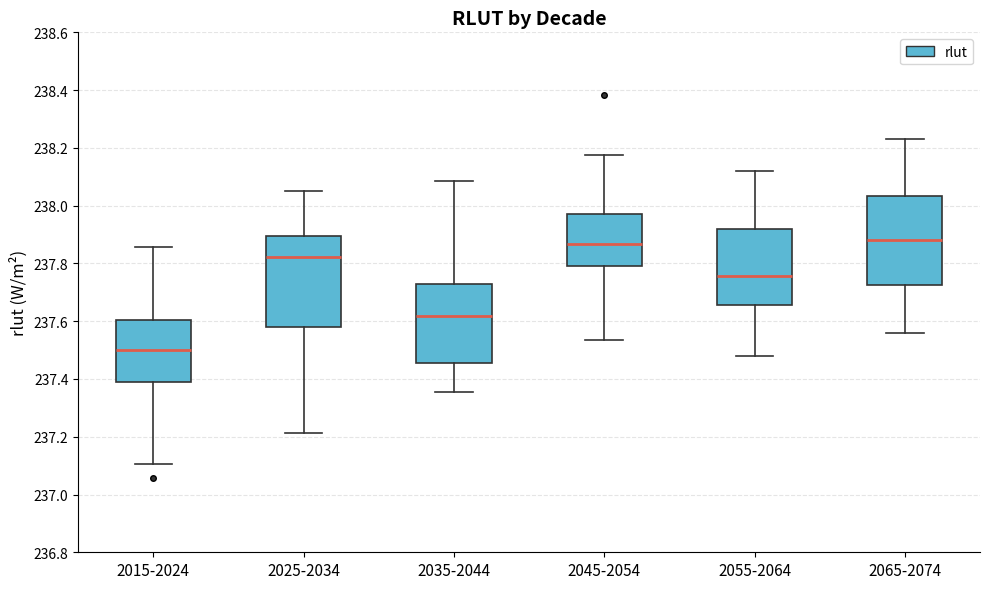

Reading left to right, read every box against the y-axis: the position of its median line, the range the box covers, and the ends of its whiskers. The values are not printed on the chart, so give them approximately, as read against the axis.

2015-2024: median 237.50, box 237.38 to 237.60, whiskers 237.10 to 237.86
2025-2034: median 237.82, box 237.58 to 237.90, whiskers 237.22 to 238.06
2035-2044: median 237.62, box 237.46 to 237.72, whiskers 237.36 to 238.08
2045-2054: median 237.86, box 237.80 to 237.98, whiskers 237.54 to 238.18
2055-2064: median 237.76, box 237.66 to 237.92, whiskers 237.48 to 238.12
2065-2074: median 237.88, box 237.72 to 238.04, whiskers 237.56 to 238.24